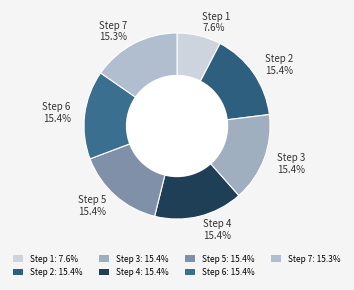

What is the smallest slice in the pie chart?

Step 1: 7.6%